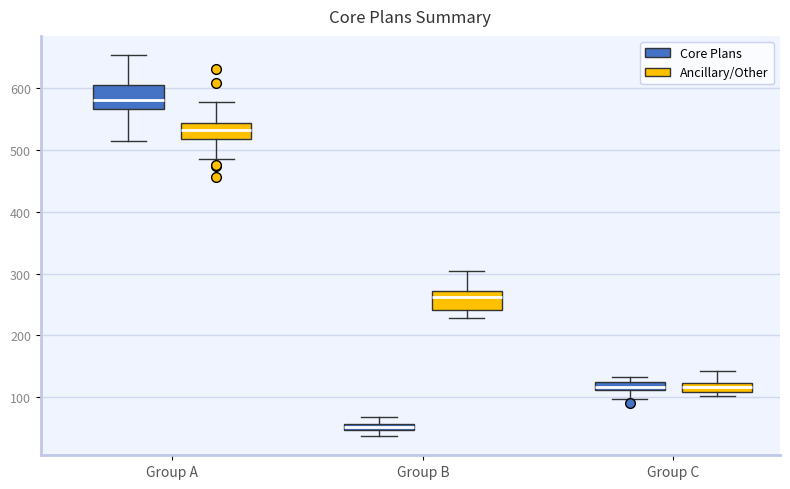

Which box has the lowest median line?

Group B (Core Plans)